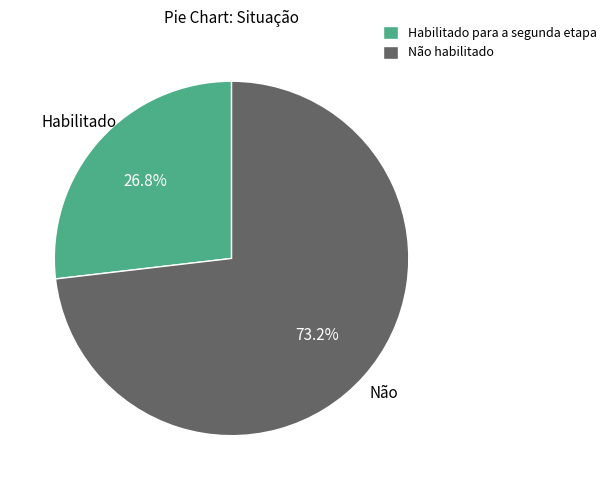

Combined, do Habilitado para a segunda etapa and Não habilitado account for over 50%?

Yes